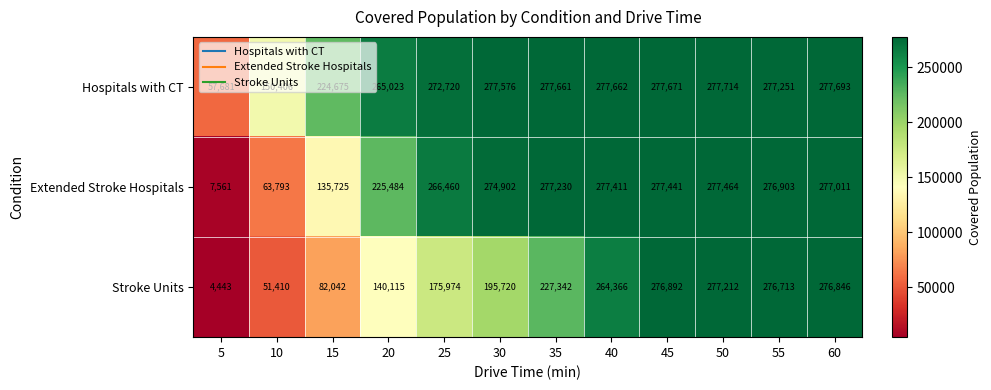

The Hospitals with CT series shows 82111 at 5. True or false?

False